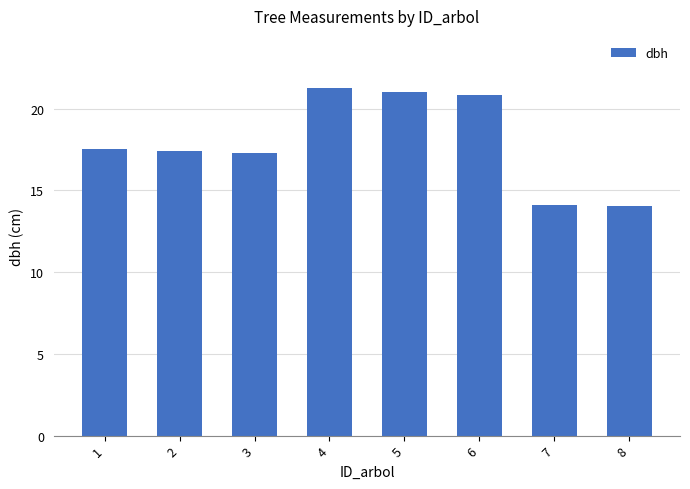

Which has a higher value, 1 or 4?

4